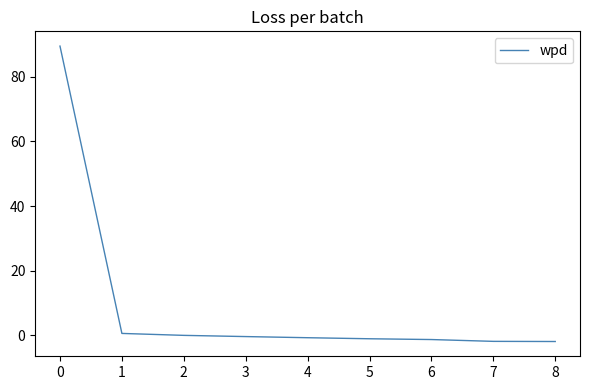

What is the maximum value shown in the chart?

89.5